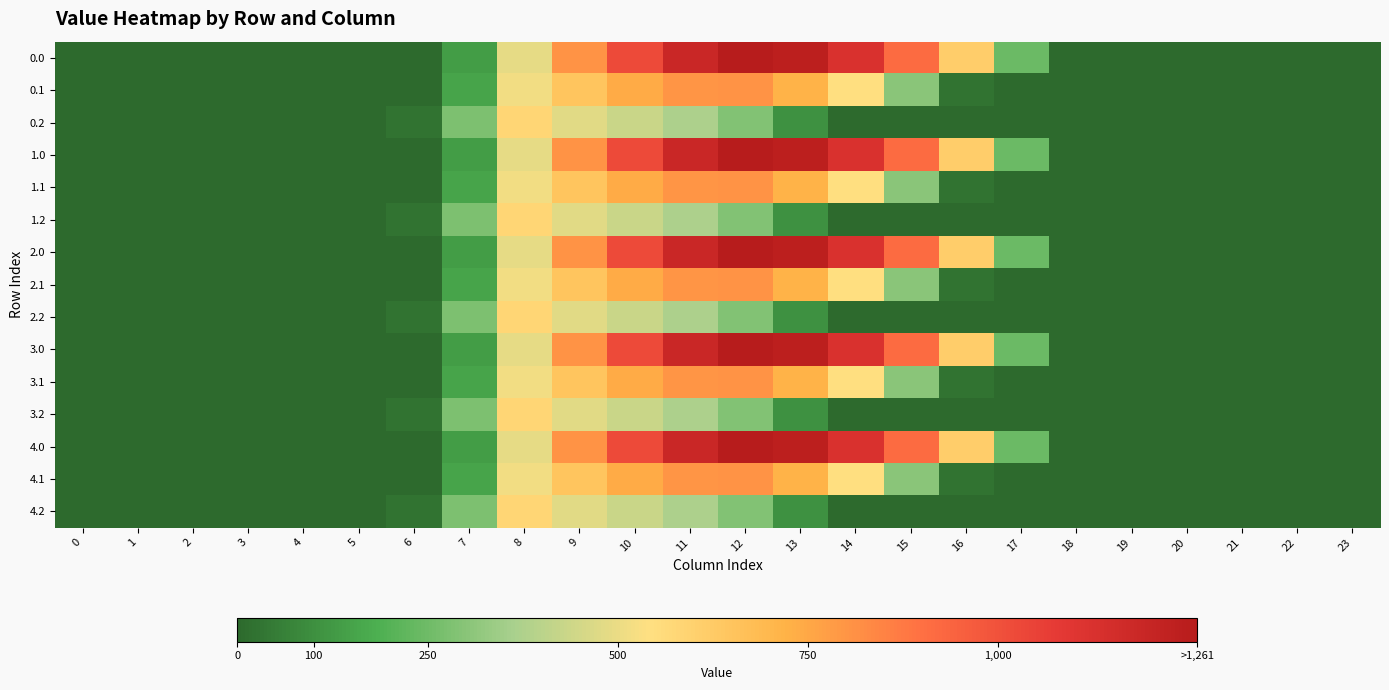

At which category is the sum across all series the highest?

11